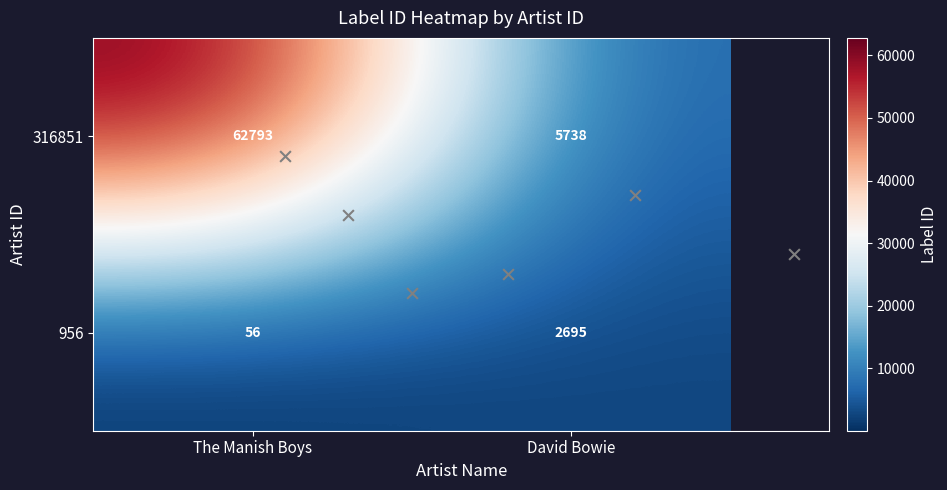

How many 316851 values are between 5738 and 62793?

2